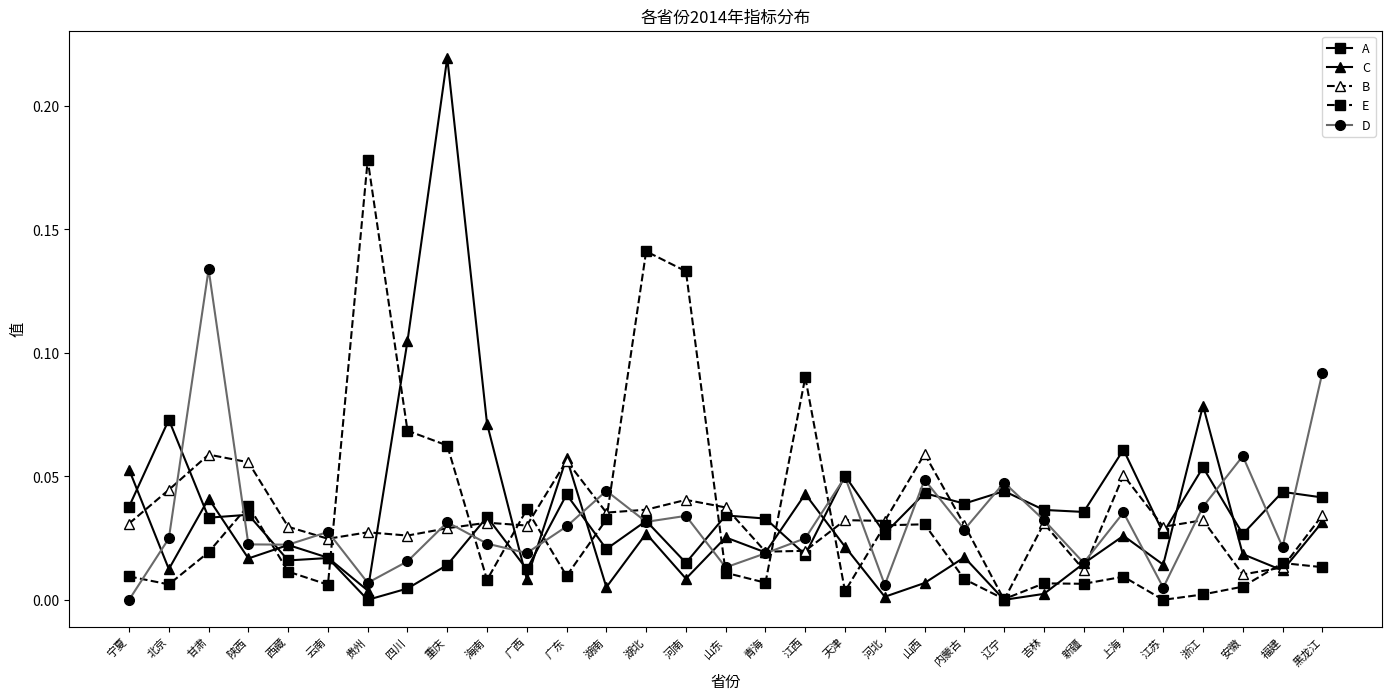

Which category has the highest value in the D series?

甘肃